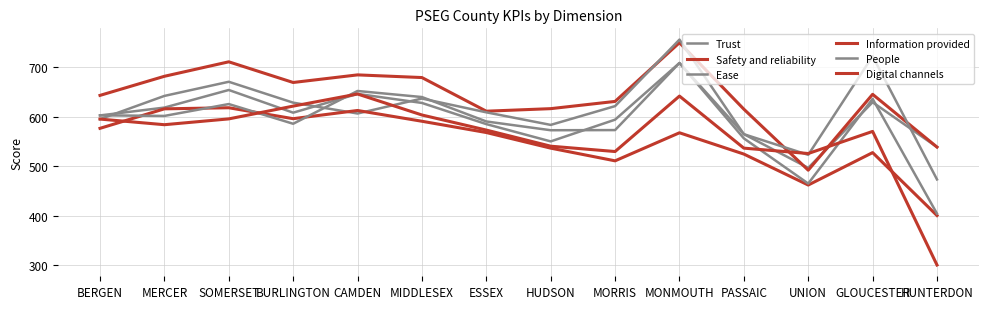

Where does the Digital channels series first go above 583?

BERGEN